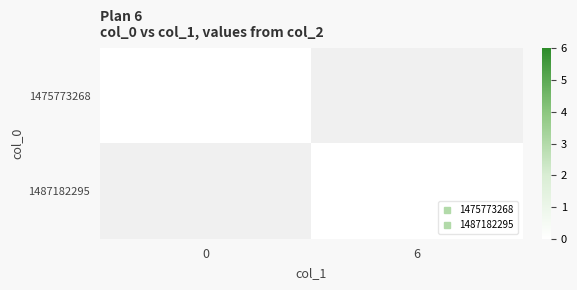

Rank the series at col_1_6 from highest to lowest value.

1475773268, 1487182295